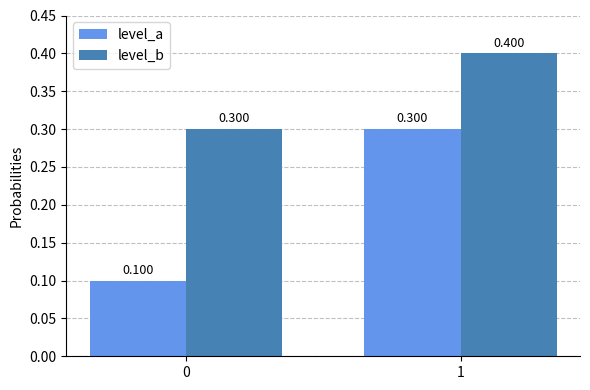

Which label corresponds to the largest value in the chart?

1